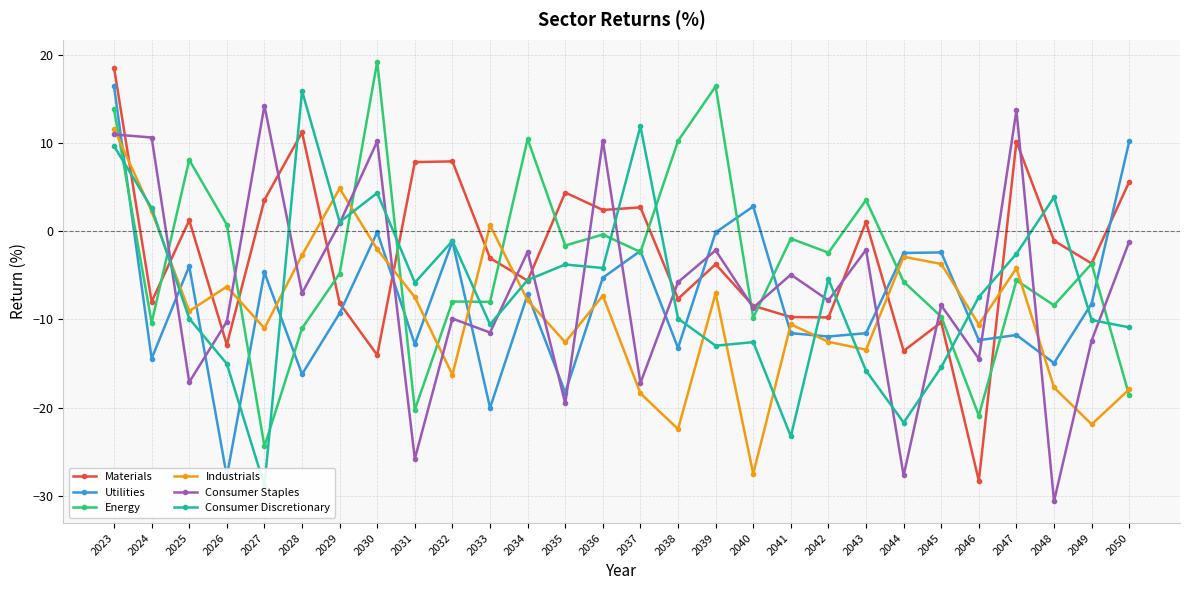

At how many categories does at least one series exceed -25?

28